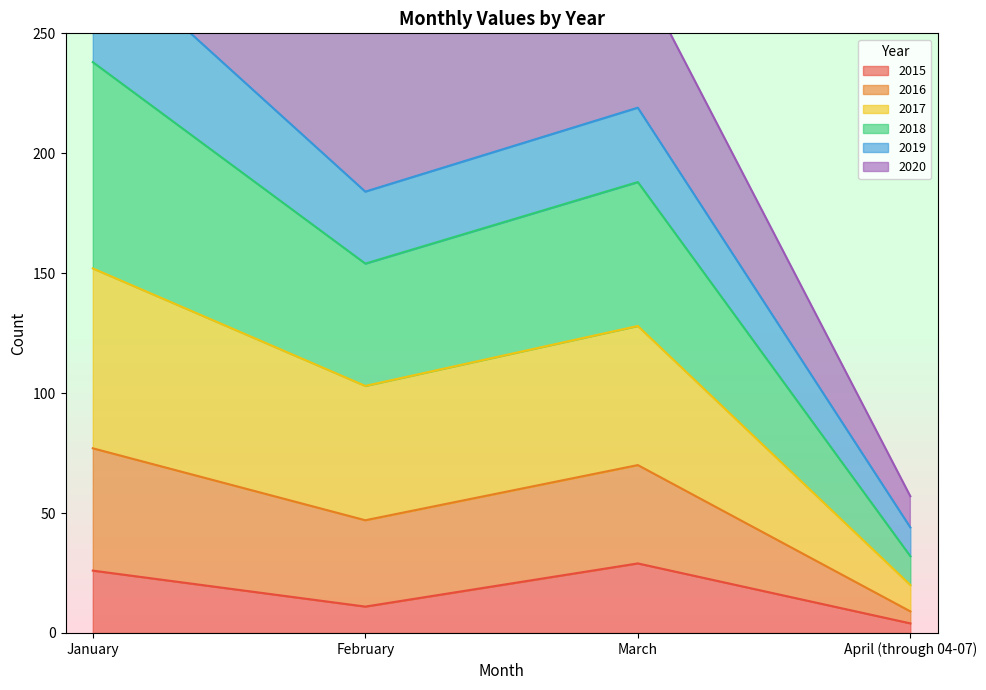

What is the lowest value of the 2015 series?

4